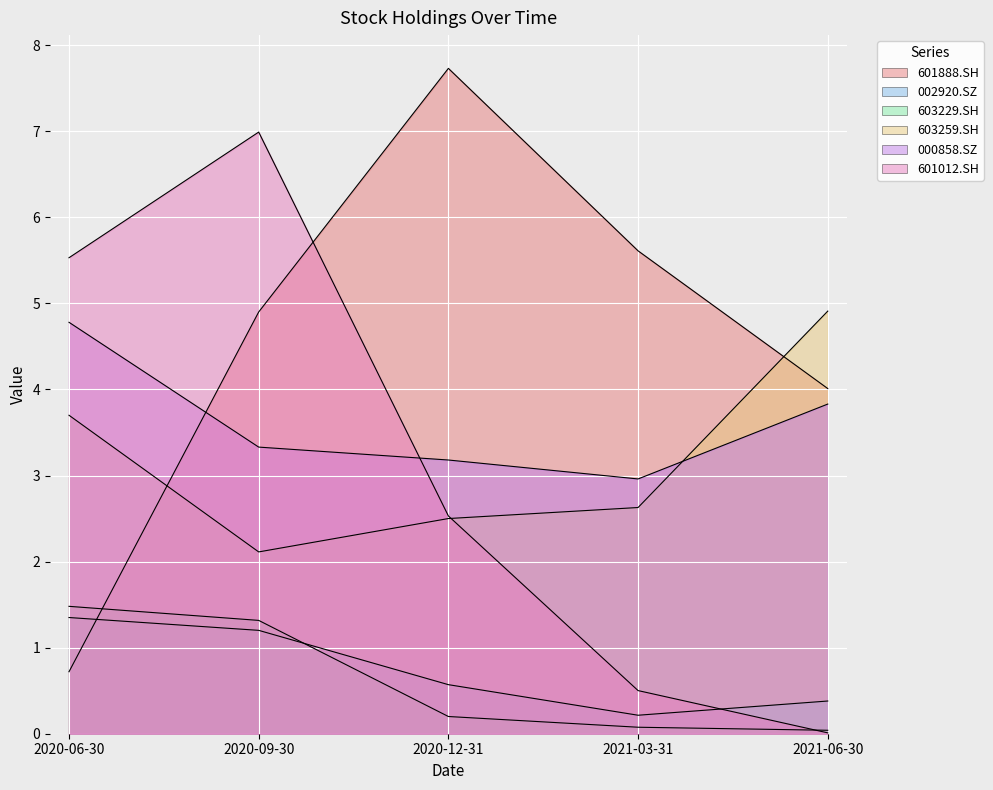

What is the average value of the 002920.SZ series?

0.7